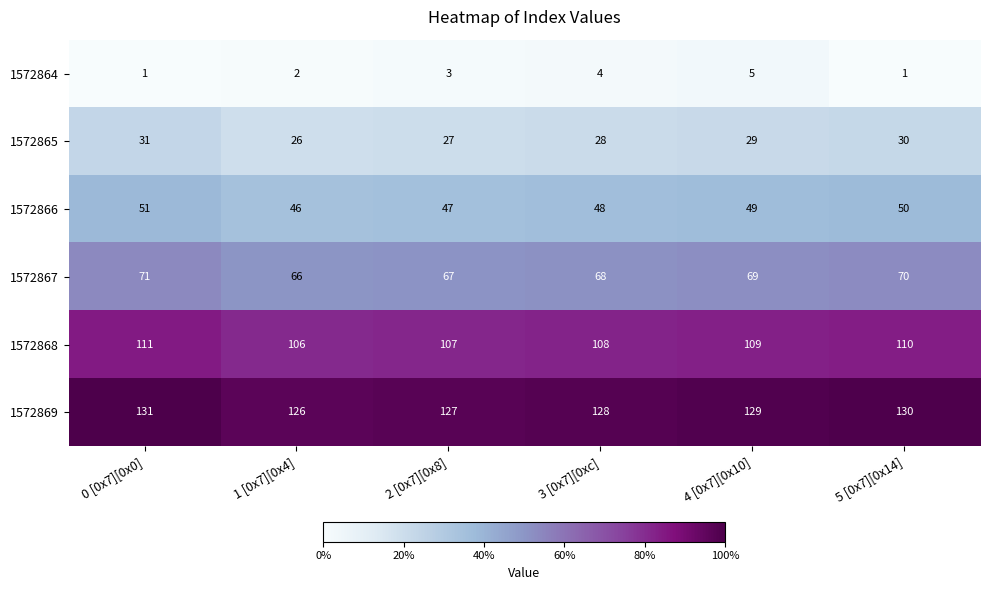

What is the spread (max minus min) of values at 2 [0x7][0x8]?

124